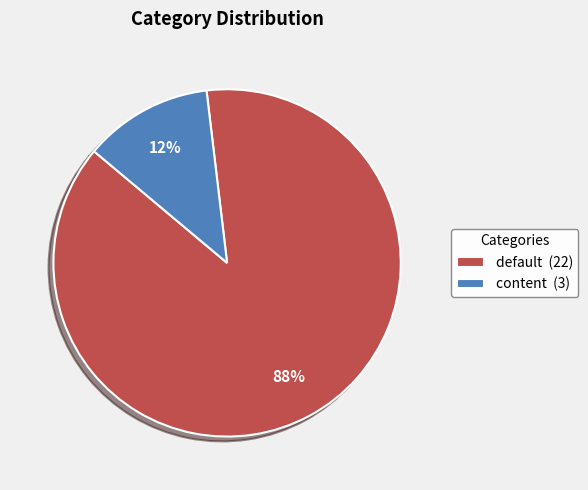

To the nearest percent, what is the average slice percentage?

50%